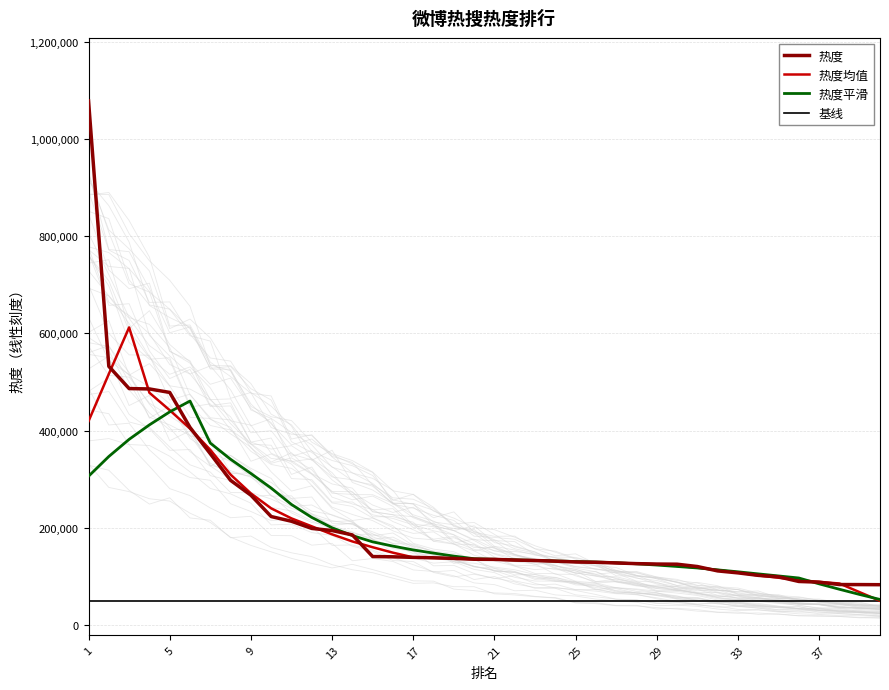

Reading left to right, what are all the values shown in this chart?

1078185	532050	486399	485620	478460	406495	352504	297662	267129	223214	213526	198767	194442	185447	140971	140420	139268	138402	137122	135389	135122	133684	132789	131483	129759	129200	127756	126381	125541	125222	120419	111416	107381	102259	99248	89711	88276	83376	83268	83059